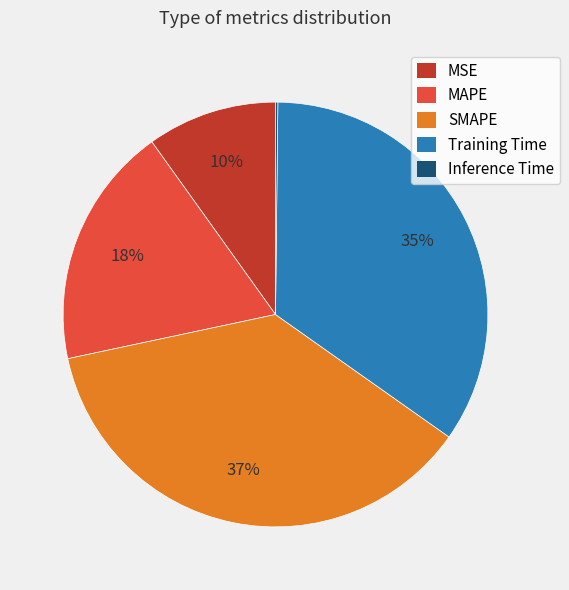

To the nearest percent, what is the average slice percentage?

20%